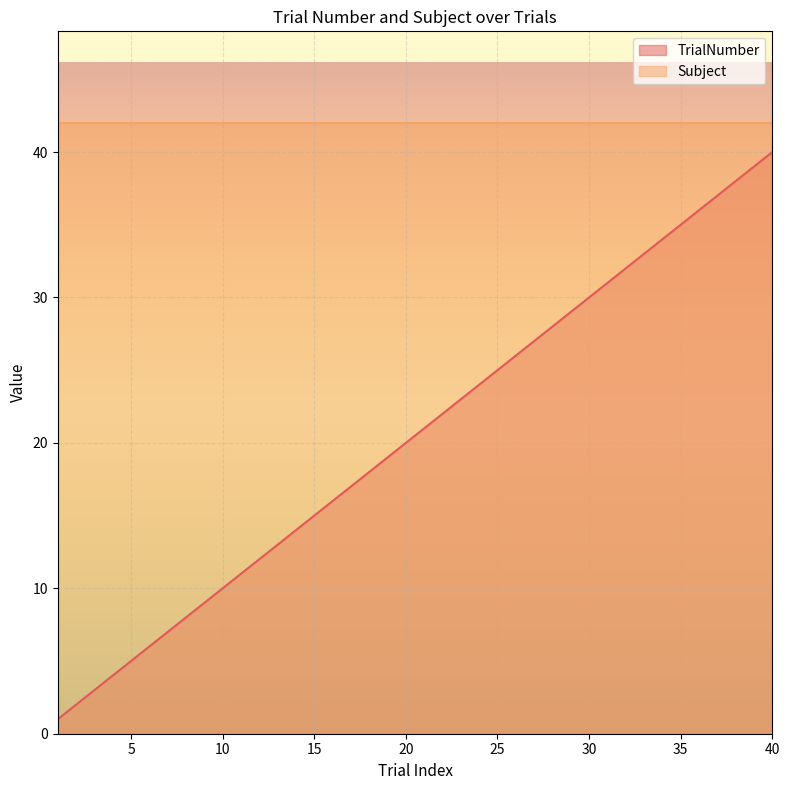

True or false: Subject and TrialNumber intersect in this chart.

False